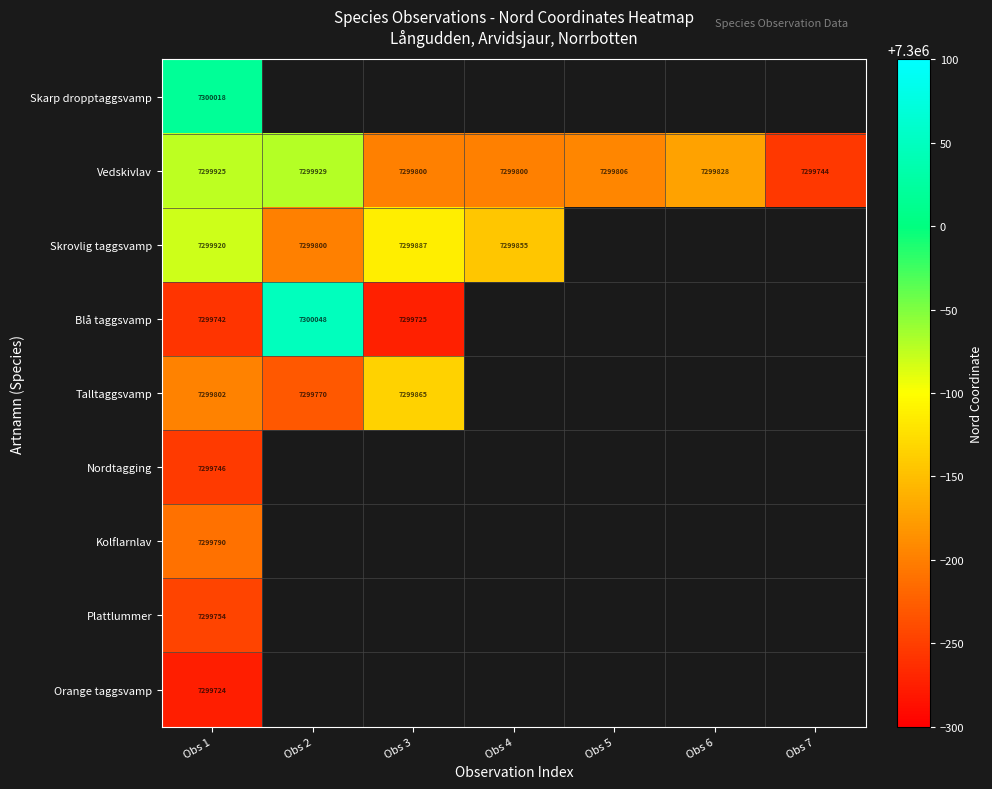

Is the value of Vedskivlav at Obs 4 greater than the value of Talltaggsvamp at Obs 1?

No